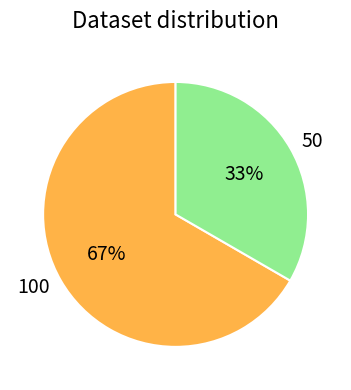

Does 100 account for over 50% of the chart?

Yes